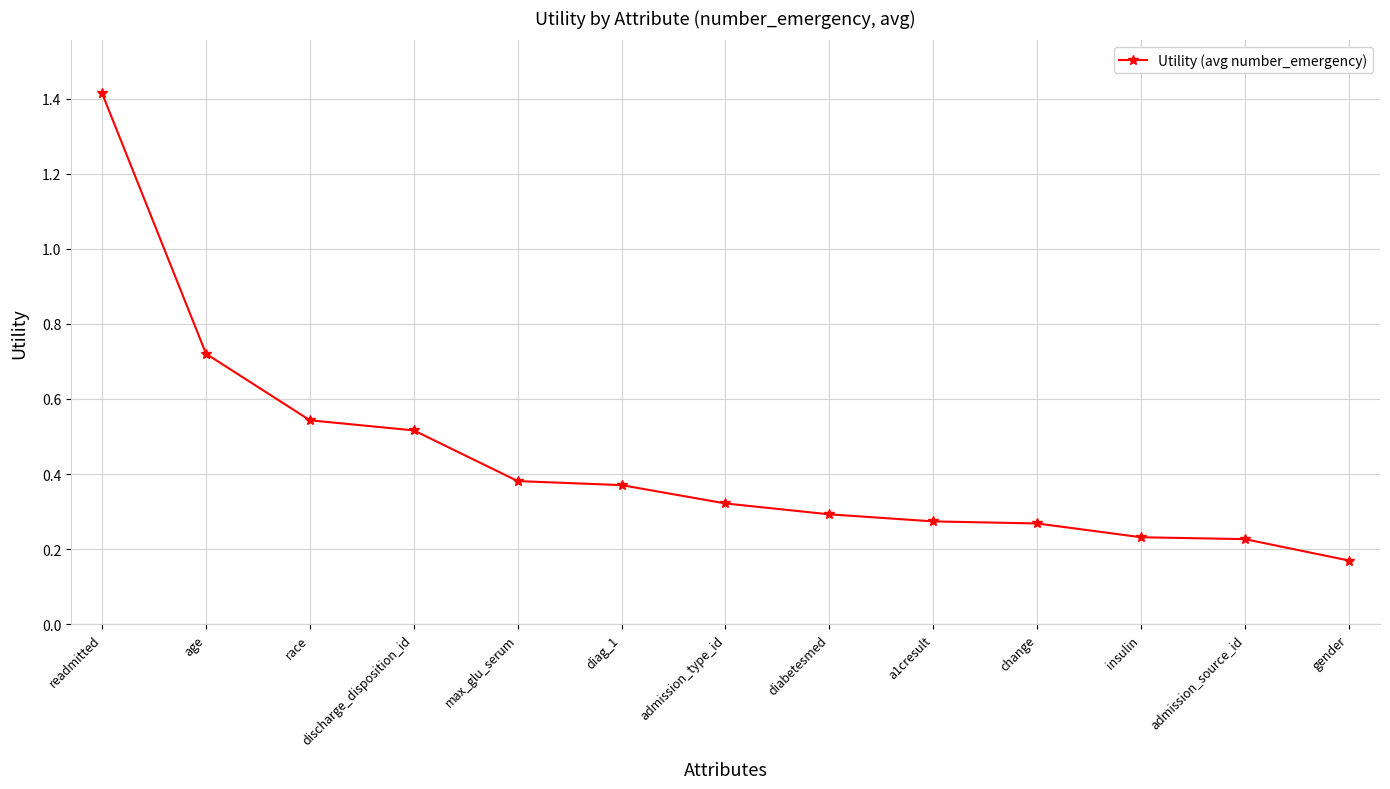

What is the difference between the maximum and minimum values?

1.2